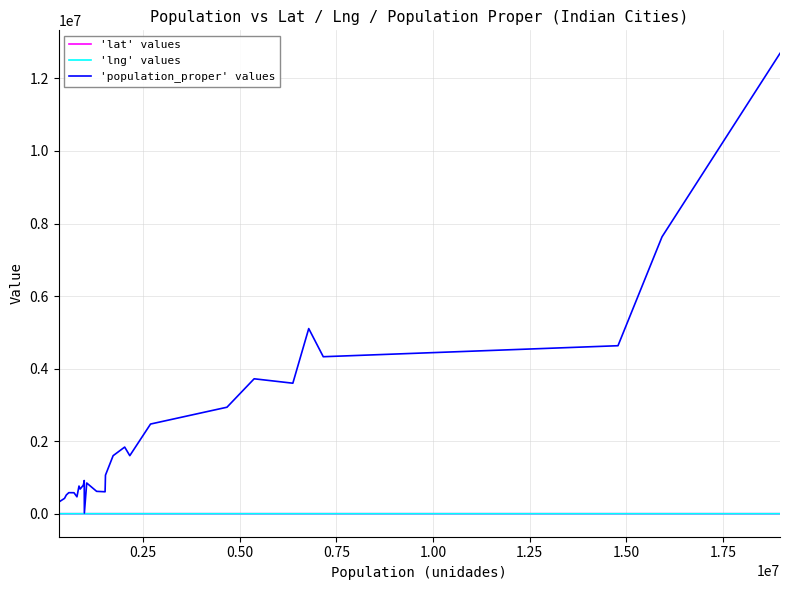

Does the chart display data point markers on the line(s)?

No